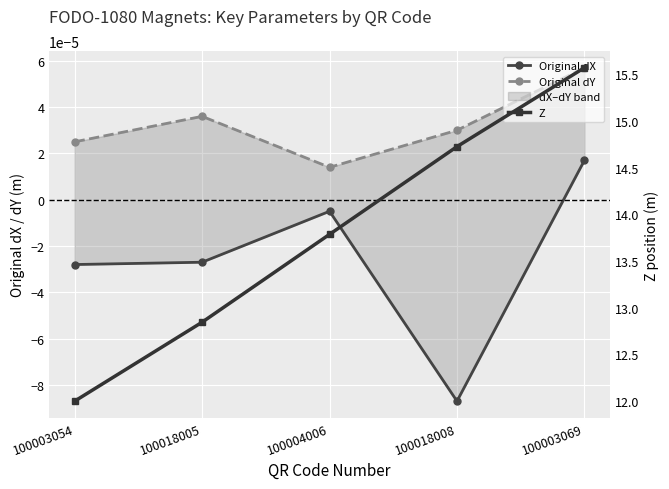

True or false: Original dX and Z intersect in this chart.

False